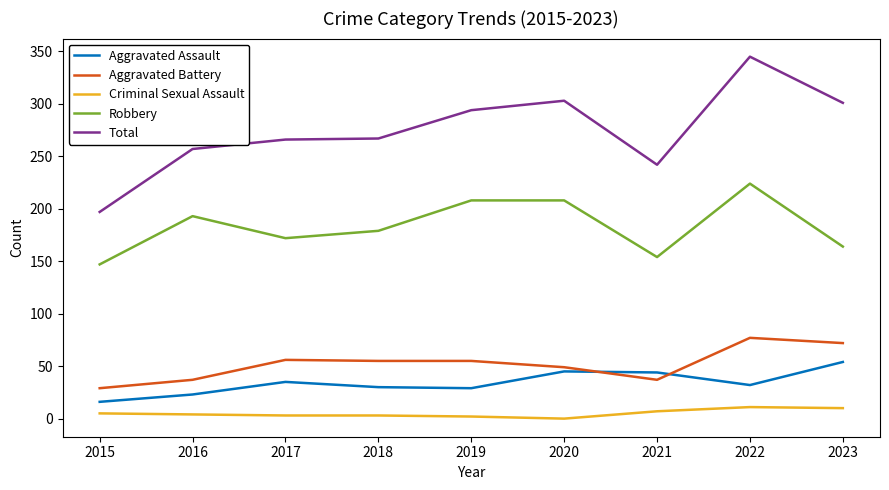

True or false: Aggravated Assault and Robbery cross at least once.

False